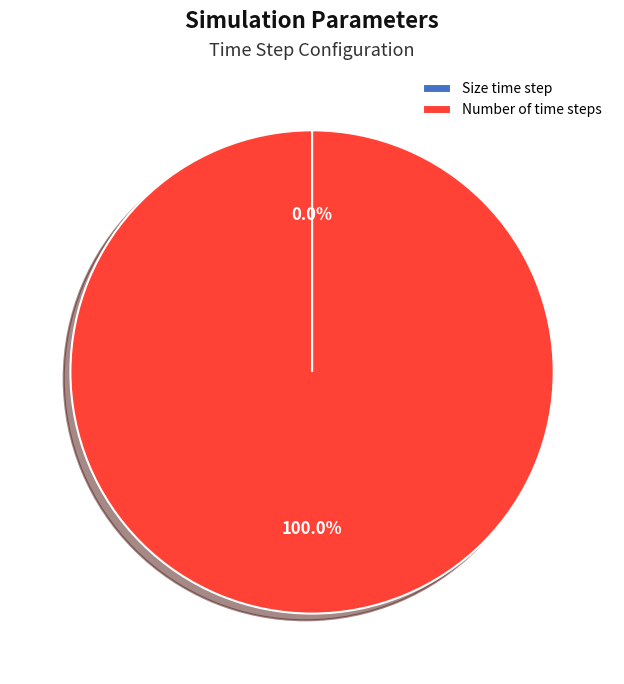

Which slice is the largest?

Number of time steps